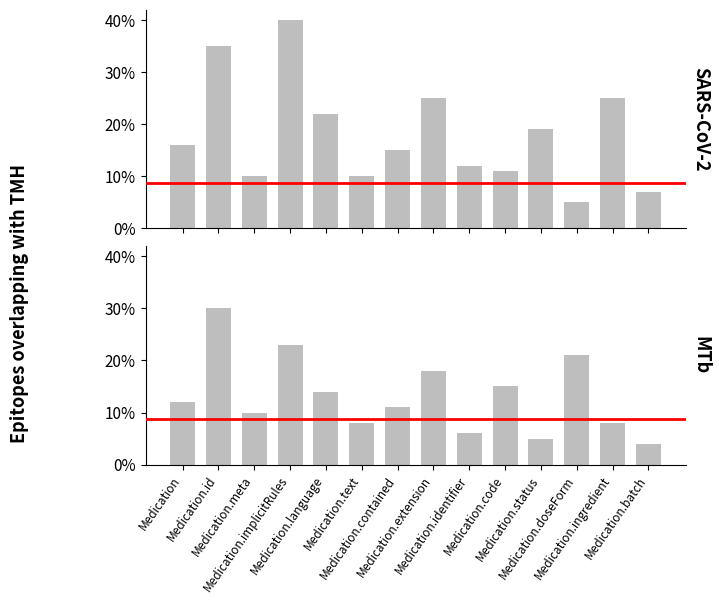

What is the difference between the Base Min values at Medication.extension and Medication.text?

0.1